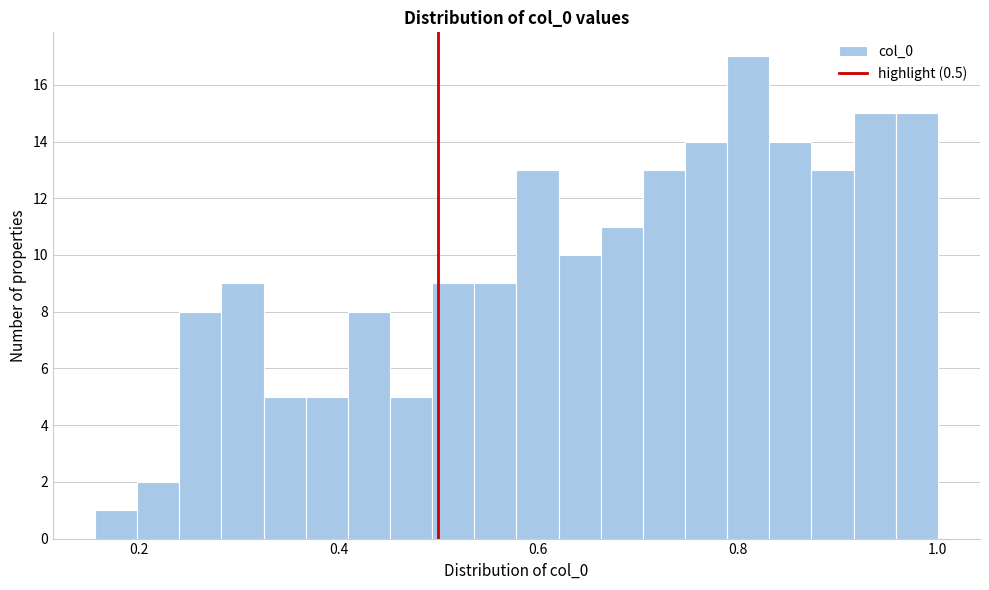

Around what value on the x-axis is the tallest bar? Give the approximate position of its centre, as read against the axis.

0.82